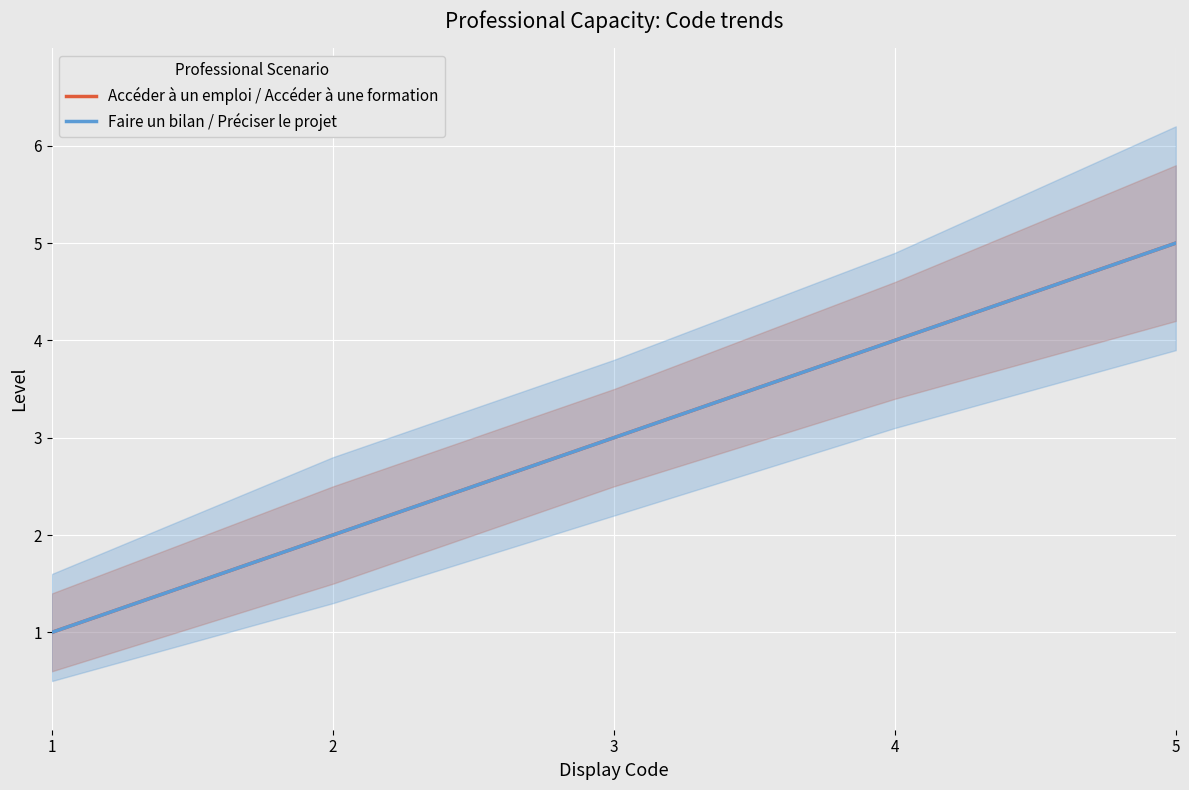

What is the difference between the maximum and minimum values in the Faire un bilan / Préciser le projet series?

4